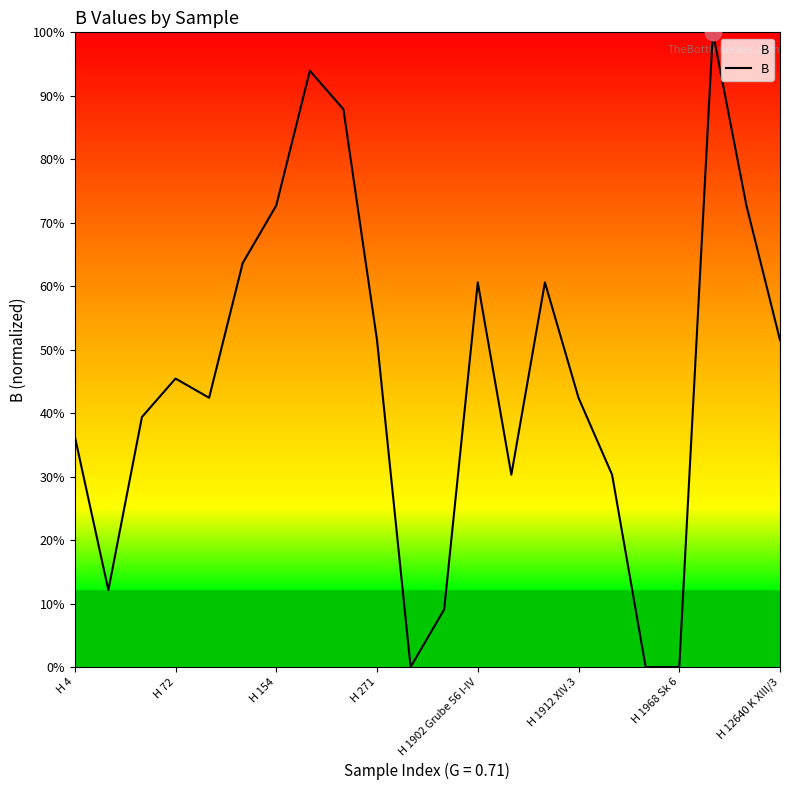

Does the chart have visible grid lines?

No